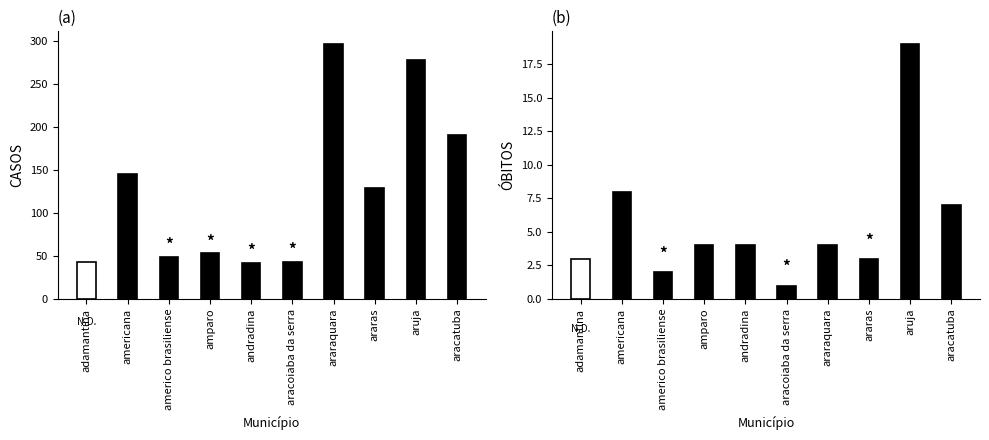

Count the number of categories in the chart.

10